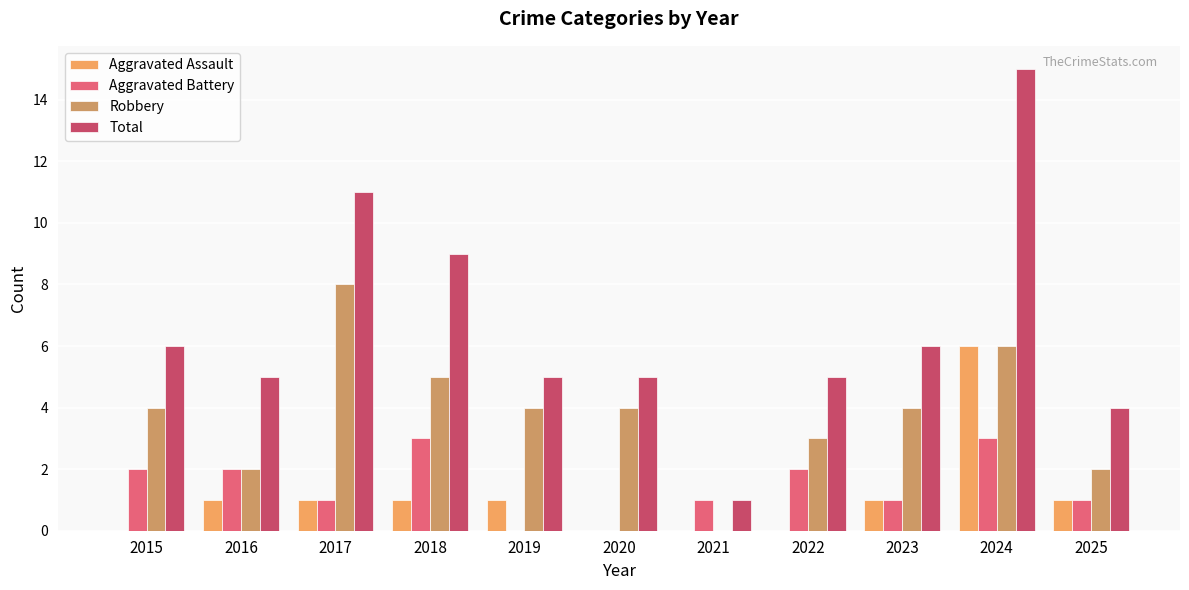

The Robbery series shows 5 at 2018. True or false?

True